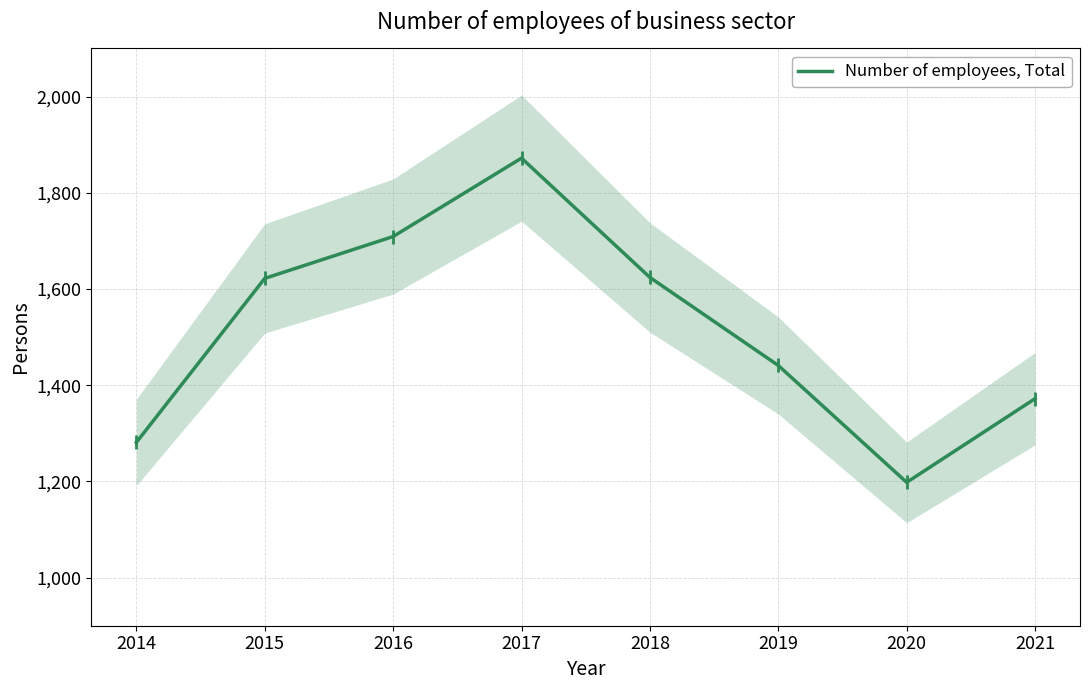

Which has a higher value, 2014 or 2015?

2015